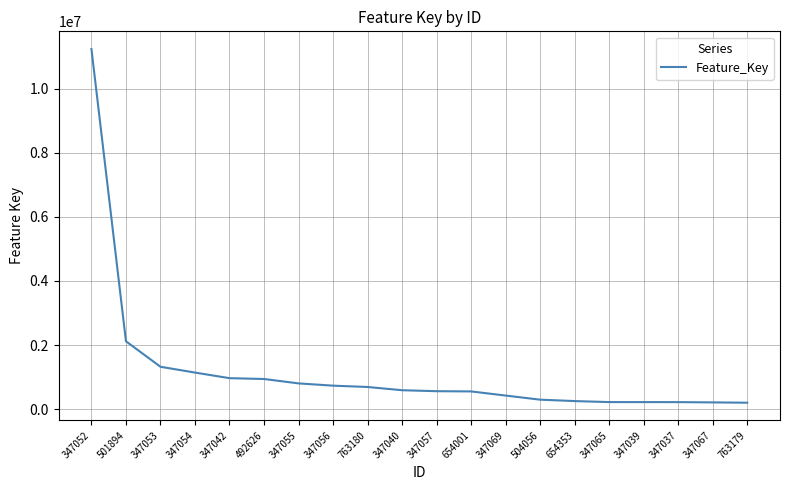

What is the maximum value shown in the chart?

11238466